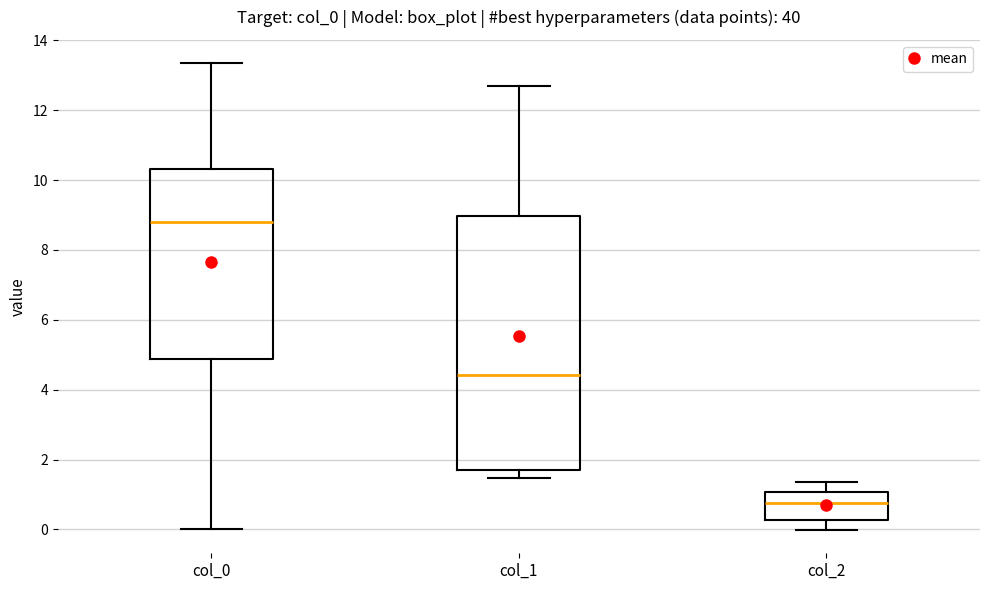

Where is the upper edge of the box for col_1 on the y-axis? The values are not printed on the chart, so give them approximately, as read against the axis.

9.0